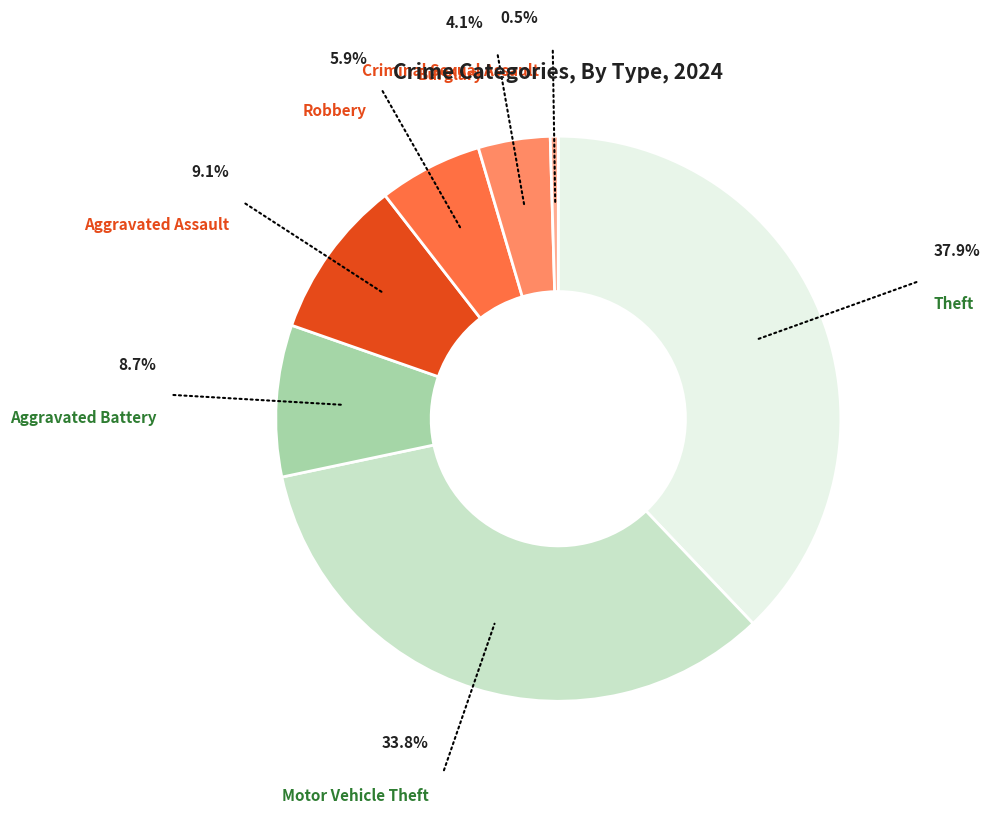

Is there a majority slice in this chart?

No